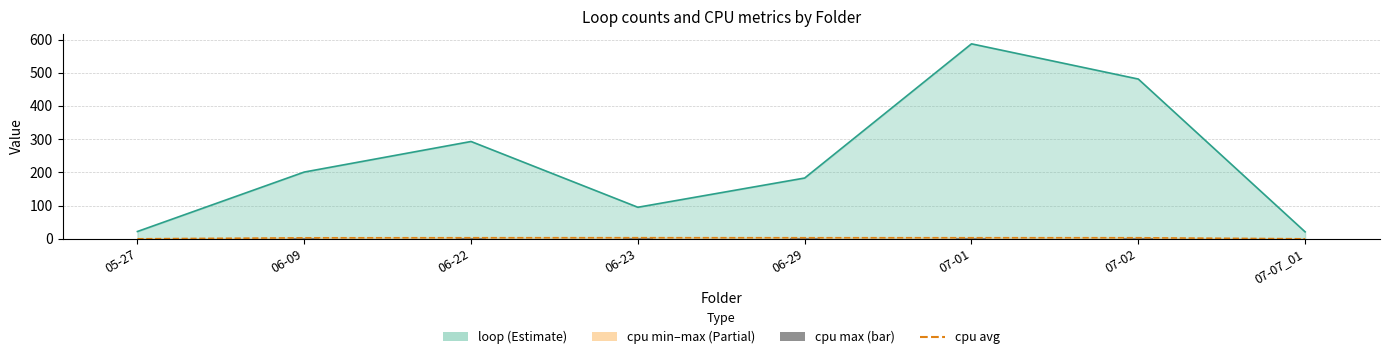

What value does the cpu avg series have at 06-23?

3.3